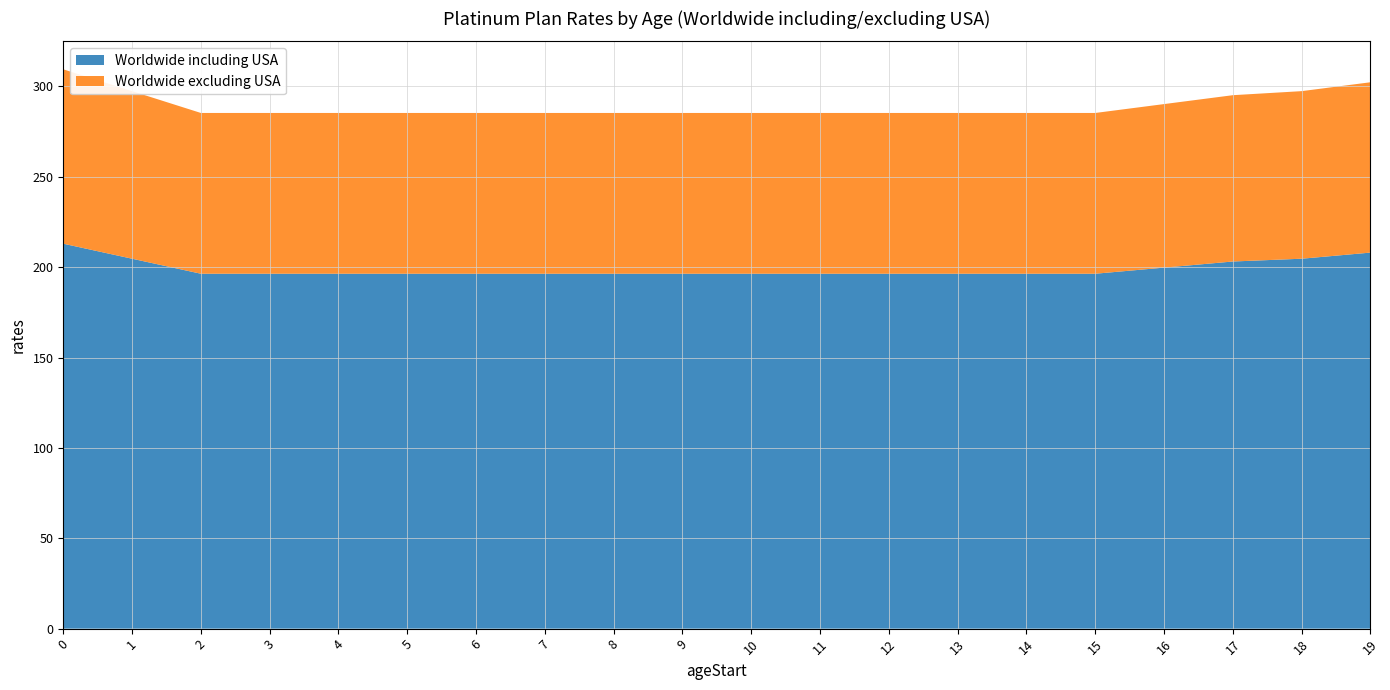

Reading right to left, extract all data points from this chart.

Worldwide including USA: 19=208.0	18=204.7	17=203.1	16=199.7	15=196.4	14=196.4	13=196.4	12=196.4	11=196.4	10=196.4	9=196.4	8=196.4	7=196.4	6=196.4	5=196.4	4=196.4	3=196.4	2=196.4	1=204.7	0=213.0
Worldwide excluding USA: 19=94.2	18=92.7	17=92.0	16=90.5	15=88.9	14=88.9	13=88.9	12=88.9	11=88.9	10=88.9	9=88.9	8=88.9	7=88.9	6=88.9	5=88.9	4=88.9	3=88.9	2=88.9	1=92.7	0=96.5